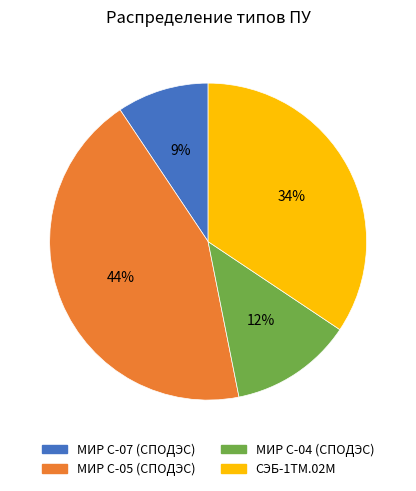

To the nearest percent, what is the average slice percentage?

25%